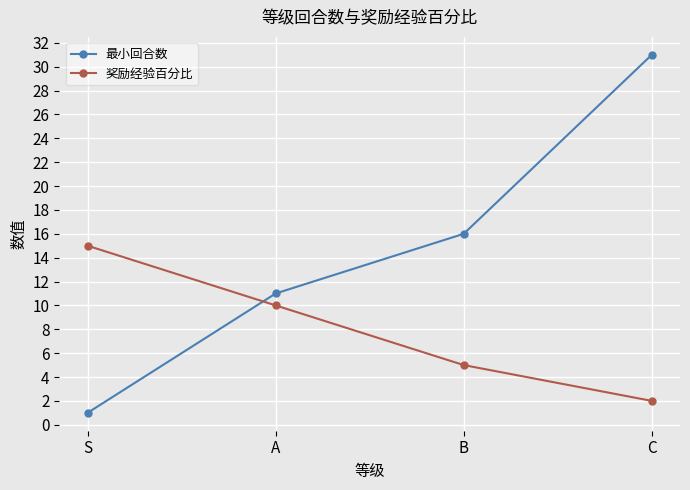

How many data points does each series have?

4